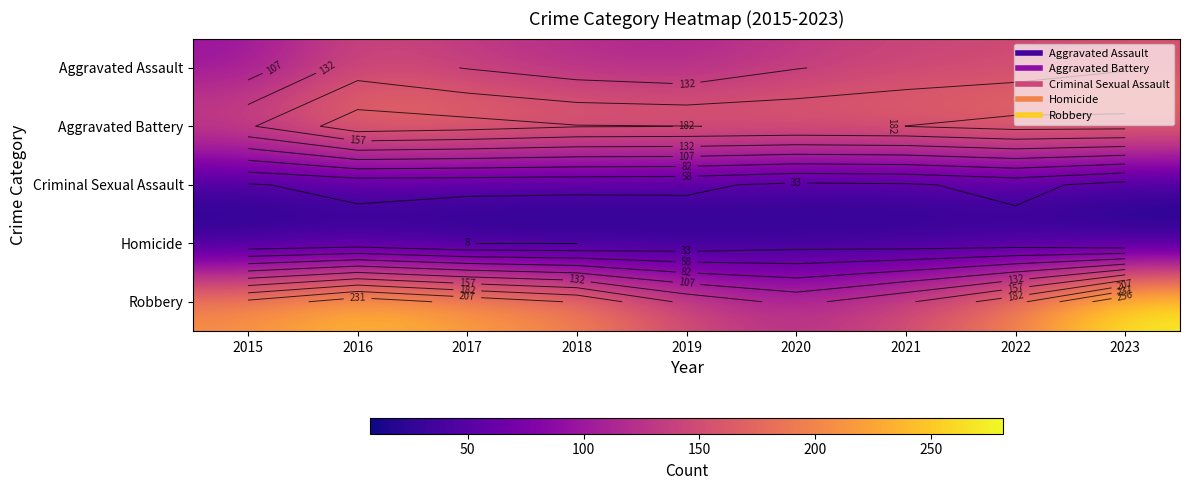

At how many categories does at least one series exceed 53?

9